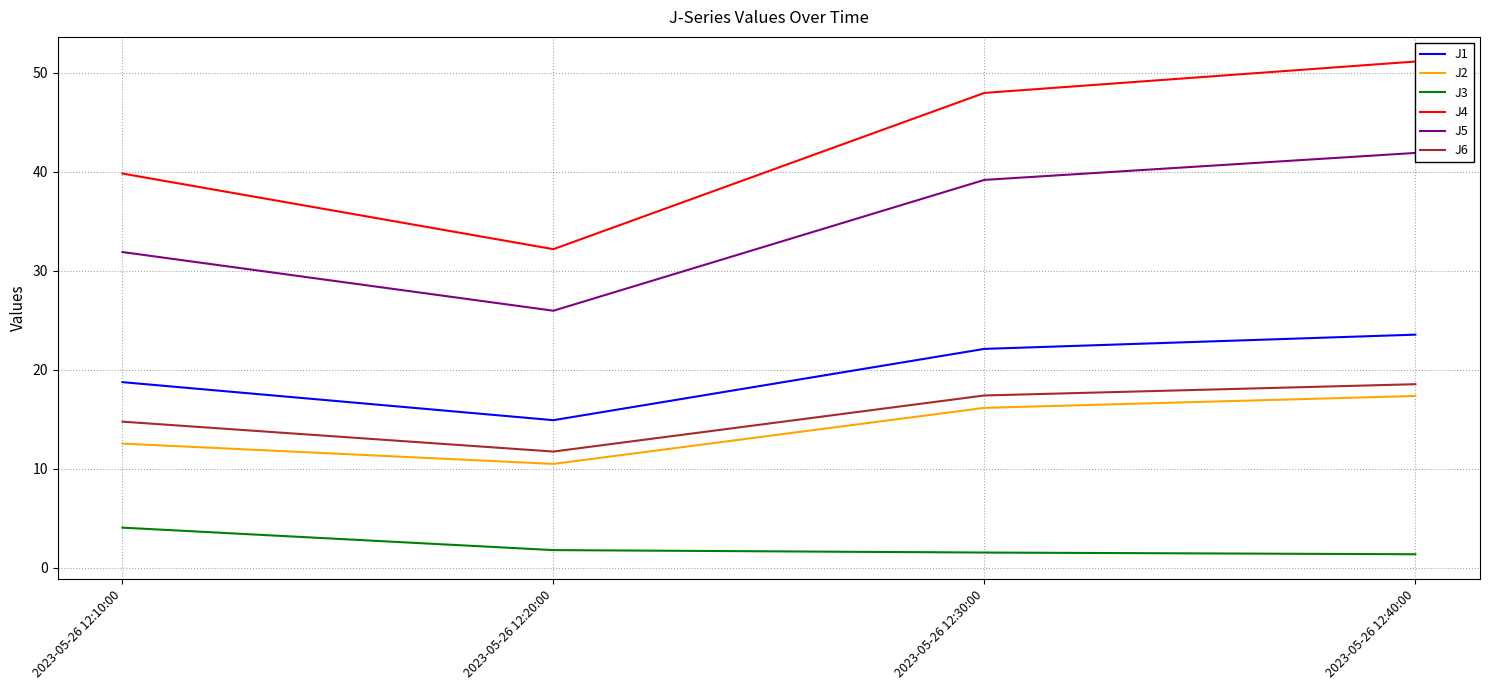

At which label is J4 closest to 41?

2023-05-26 12:10:00